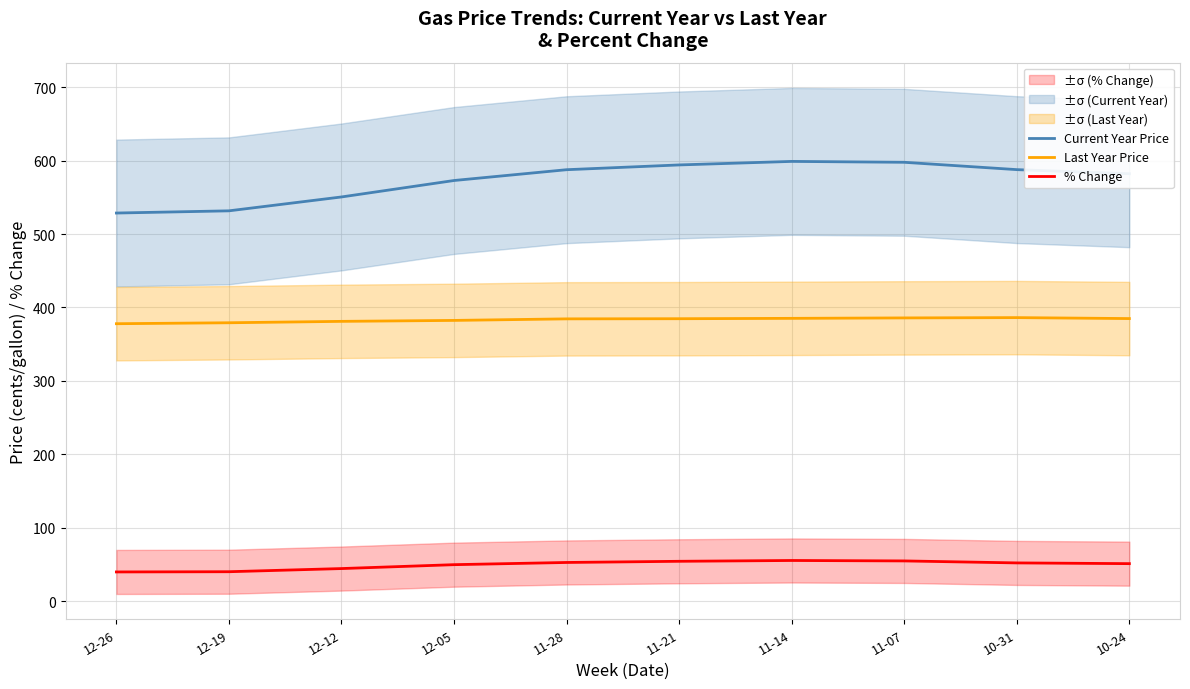

How many values in the % Change series exceed 52?

5